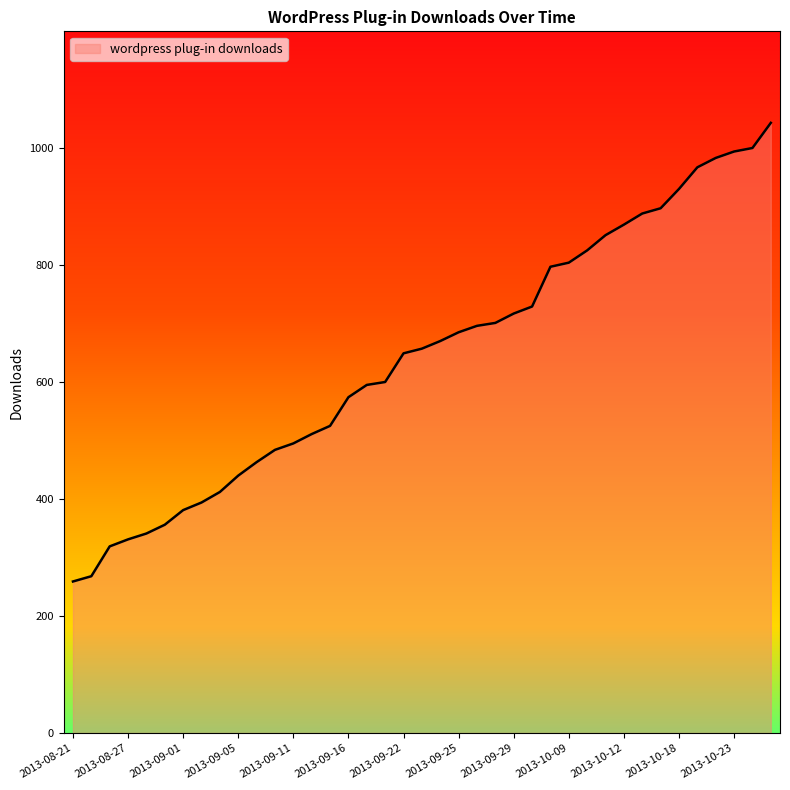

What is the maximum value shown in the chart?

1043